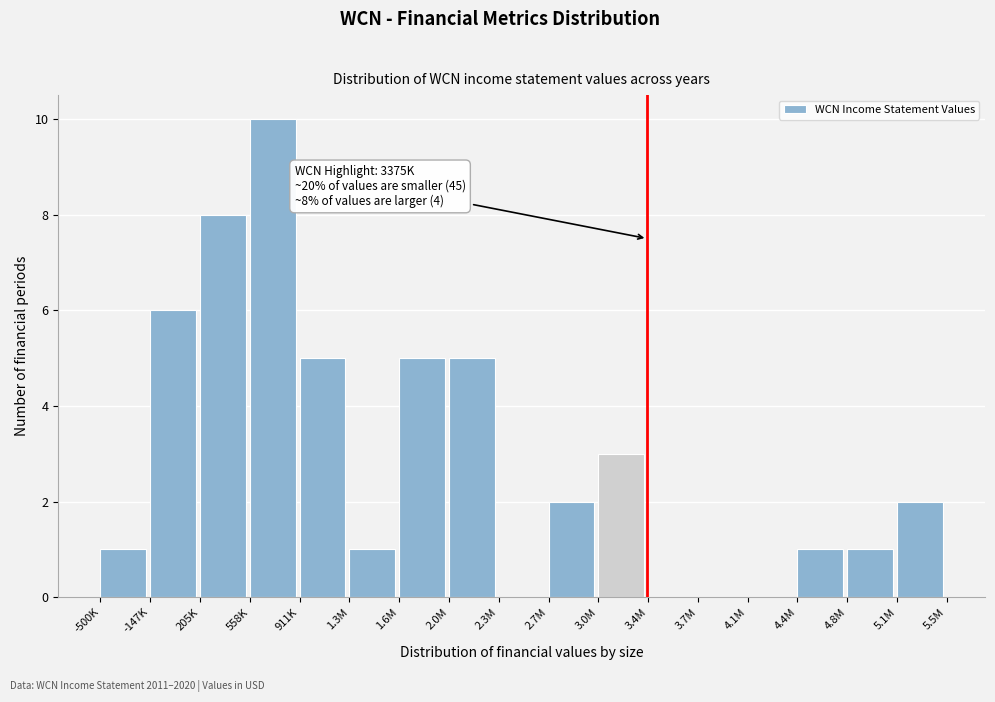

Reading left to right, list all the values displayed in this chart.

-500K=1	-147K=6	205K=8	558K=10	911K=5	1.3M=1	1.6M=5	2.0M=5	2.3M=0	2.7M=2	3.0M=3	3.4M=0	3.7M=0	4.1M=0	4.4M=1	4.8M=1	5.1M=2